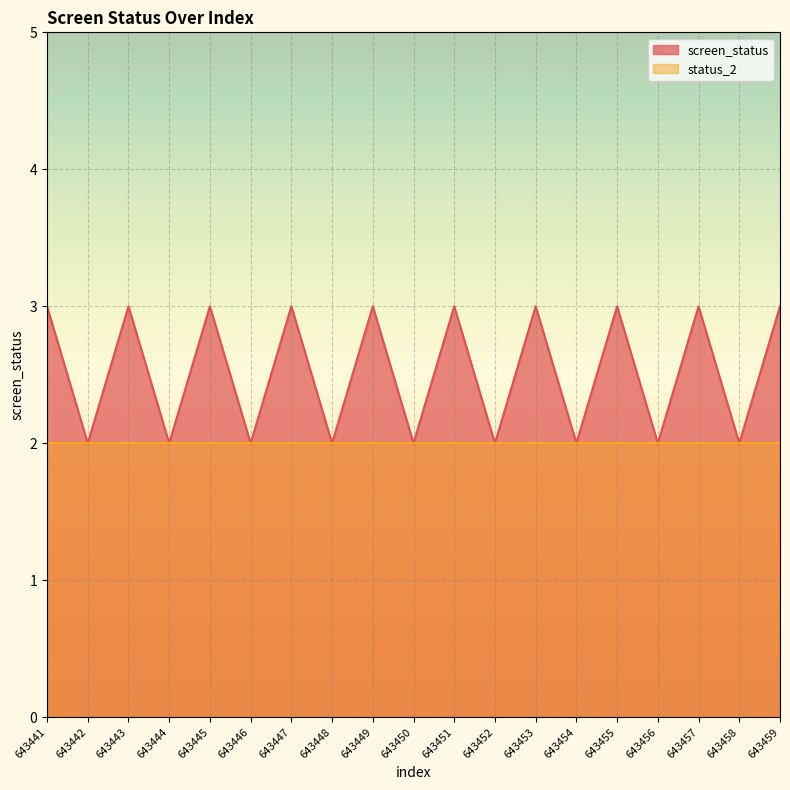

Where is the data nearest to the value 2?

643442